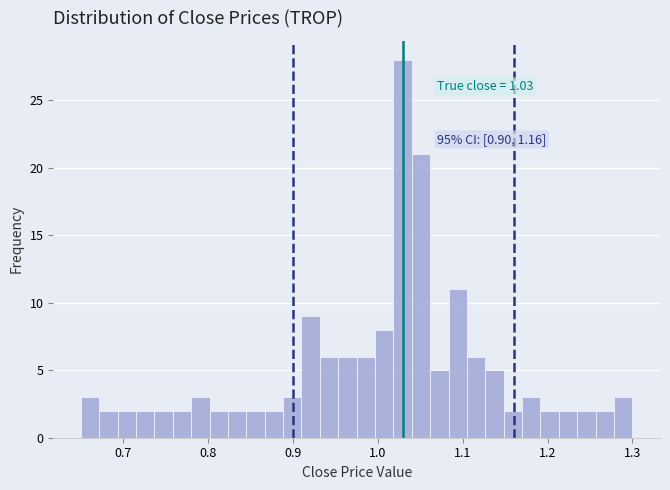

Read against the x-axis, roughly where is the centre of the tallest bar?

1.03